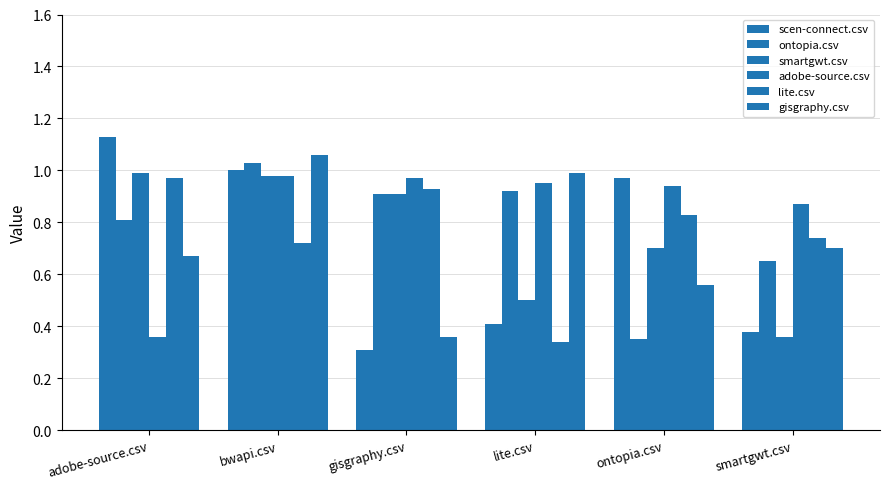

How many bars are there in each group?

6